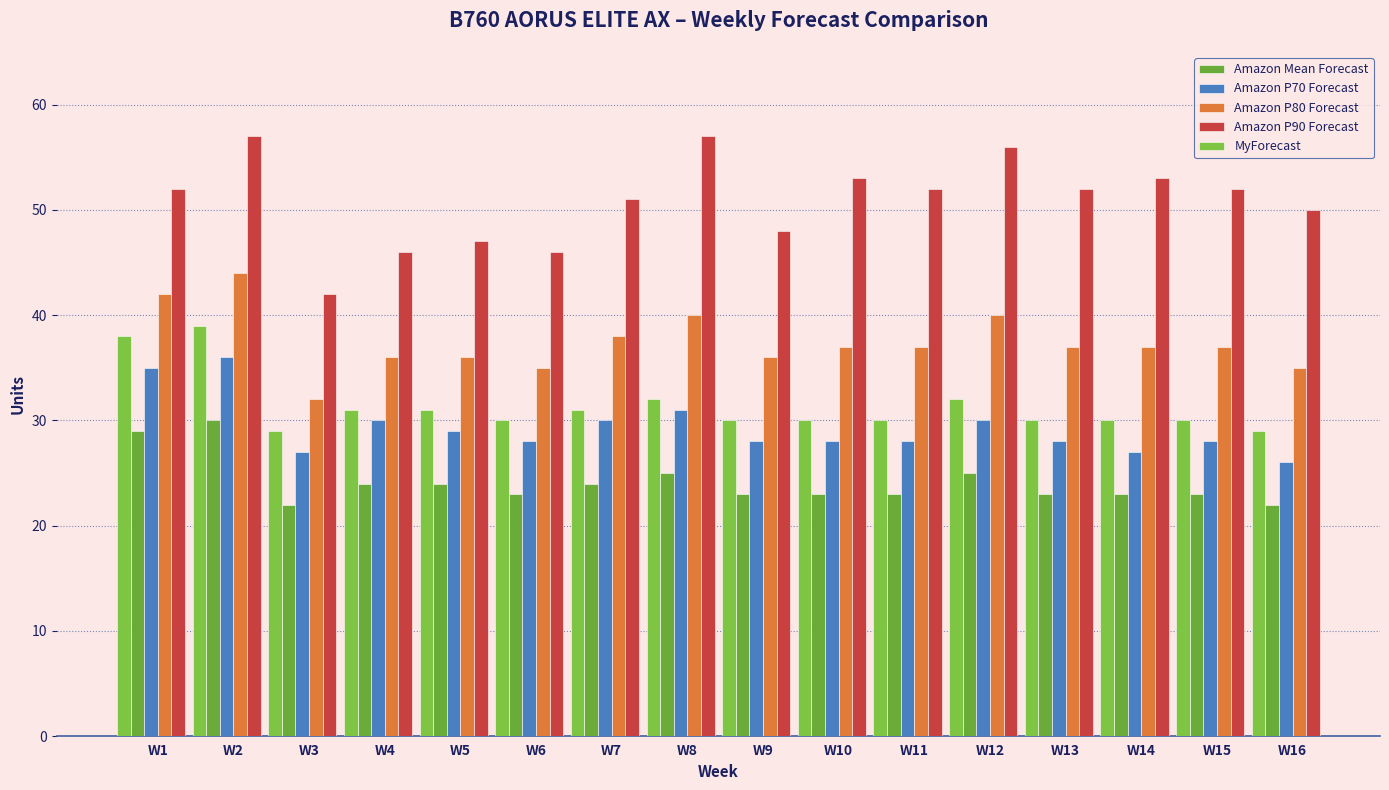

Reading right to left, what are all the values shown in this chart?

Amazon Mean Forecast: 22	23	23	23	25	23	23	23	25	24	23	24	24	22	30	29
Amazon P70 Forecast: 26	28	27	28	30	28	28	28	31	30	28	29	30	27	36	35
Amazon P80 Forecast: 35	37	37	37	40	37	37	36	40	38	35	36	36	32	44	42
Amazon P90 Forecast: 50	52	53	52	56	52	53	48	57	51	46	47	46	42	57	52
MyForecast: 29	30	30	30	32	30	30	30	32	31	30	31	31	29	39	38